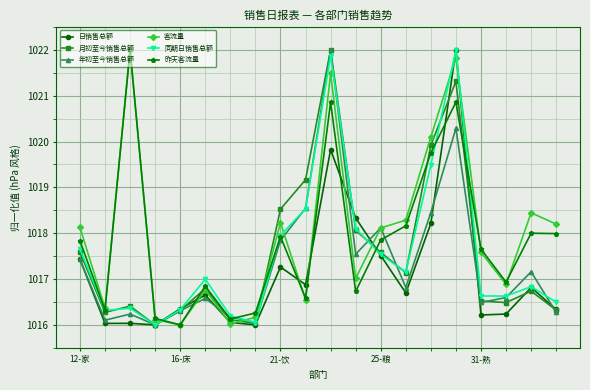

What is the value of the 月初至今销售总额 point at the 17th from the left?

1016.5